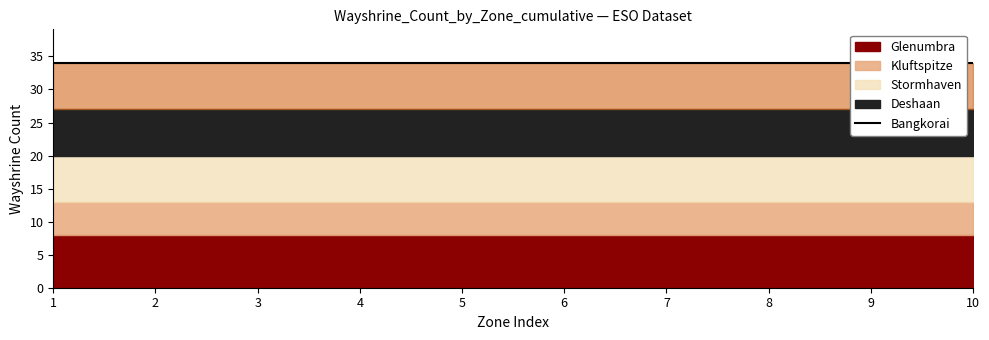

Is it true that Bangkorai equals 7 at 1?

True